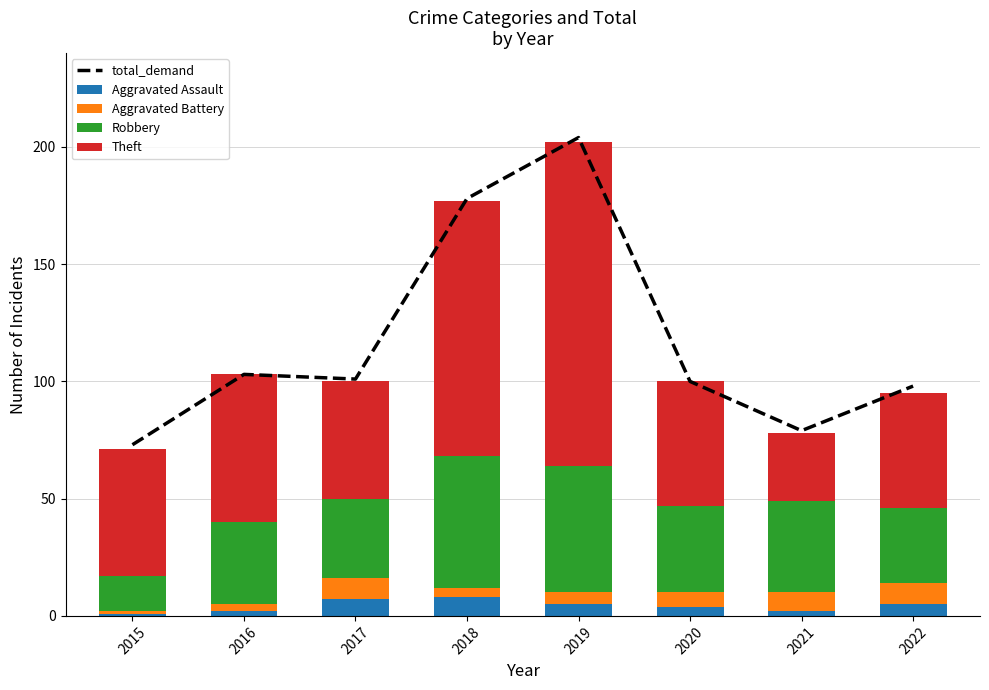

List the series in order of their peak value, lowest first.

Aggravated Assault, Aggravated Battery, Robbery, Theft, total_demand